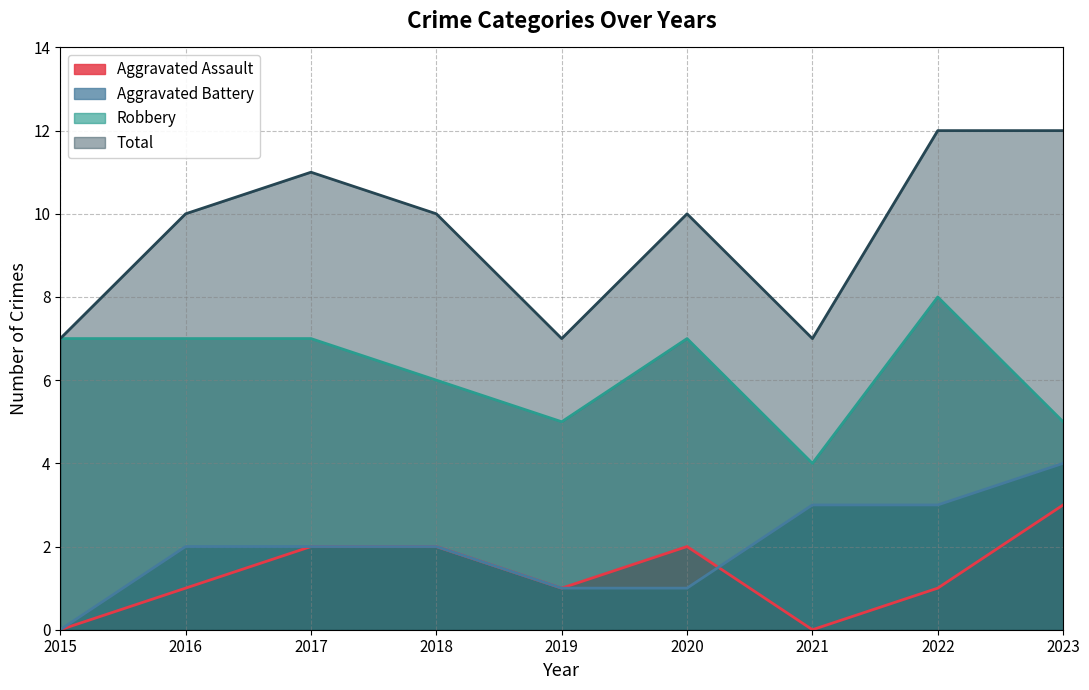

How many Aggravated Assault values are between 1 and 2?

6